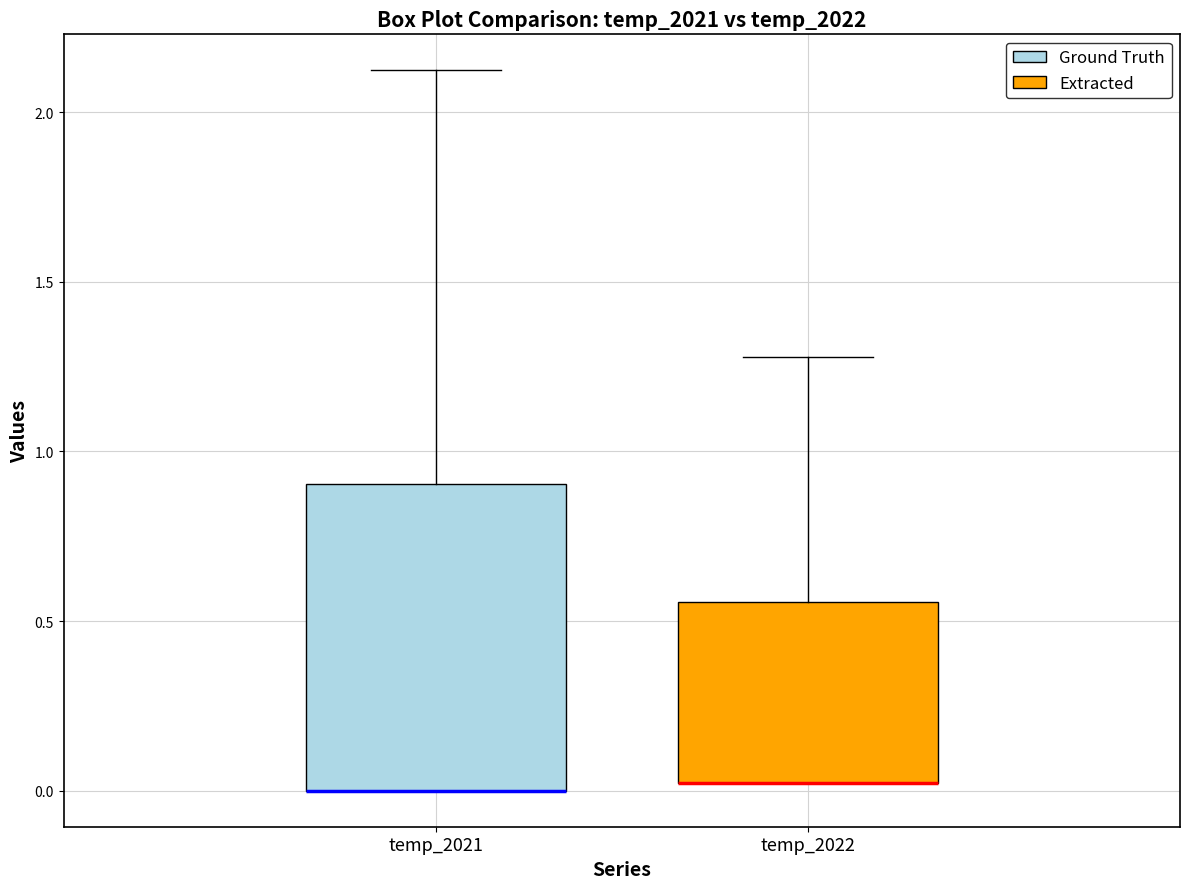

Reading left to right, transcribe this box plot: for each box, give where its median line is, the range the box spans, and where its two whiskers end, as read against the y-axis. The values are not printed on the chart, so give them approximately, as read against the axis.

temp_2021: median 0.00 (drawn on the box's lower edge), box 0.00 to 0.90, whiskers 0.00 to 2.10
temp_2022: median 0.00 (drawn on the box's lower edge), box 0.00 to 0.55, whiskers 0.00 to 1.30